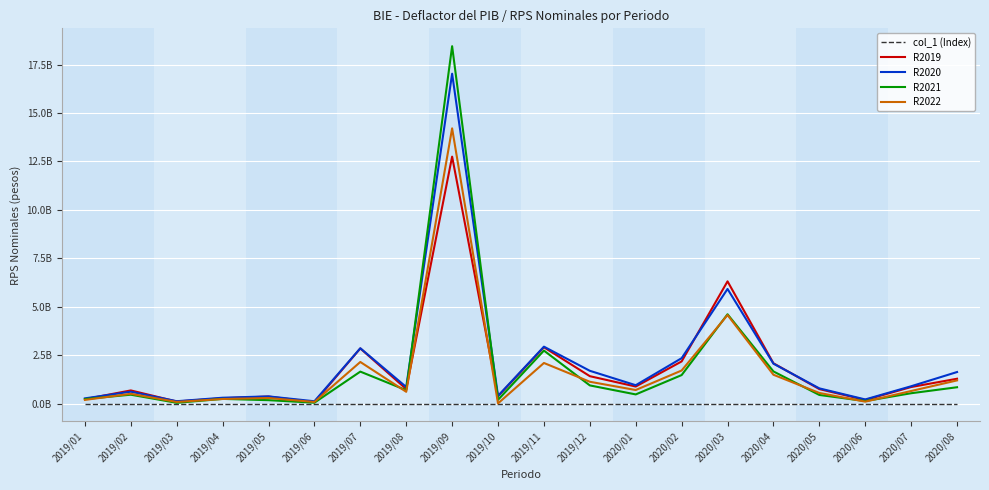

Where does the R2021 series first go above 535727032?

2019/07